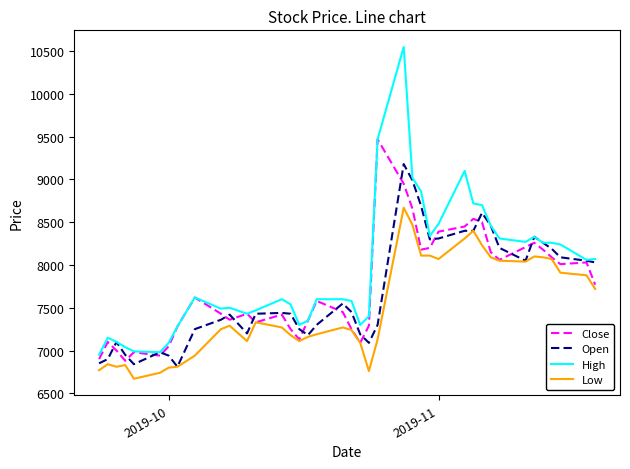

Which series has the largest total across all categories?

High